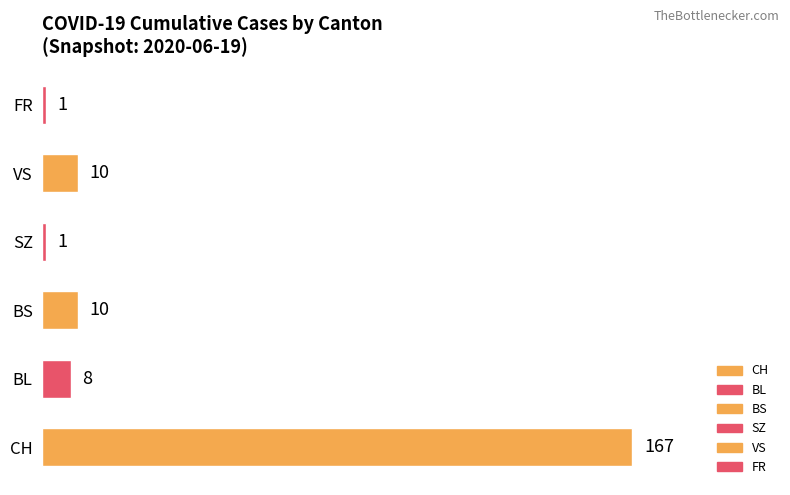

At which category does the chart reach its peak across all series?

CH